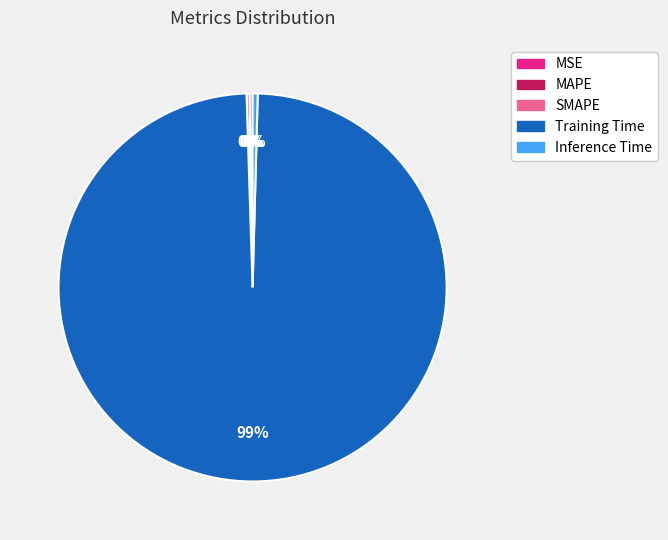

What is the largest slice in the pie chart?

Training Time